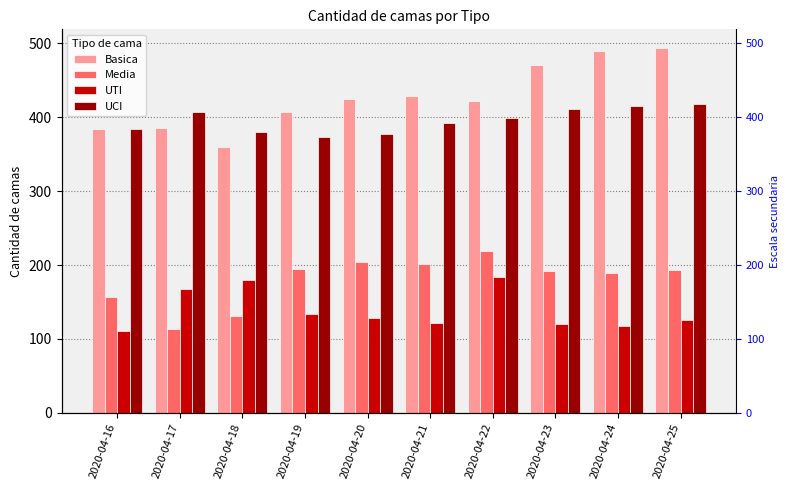

The value of Media at 2020-04-23 is 192. True or false?

True